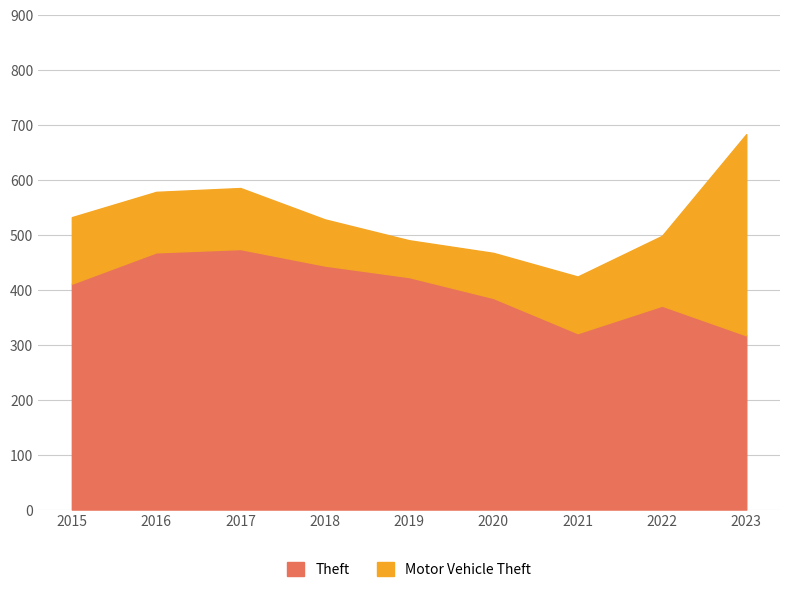

At which category is the sum across all series the highest?

2023